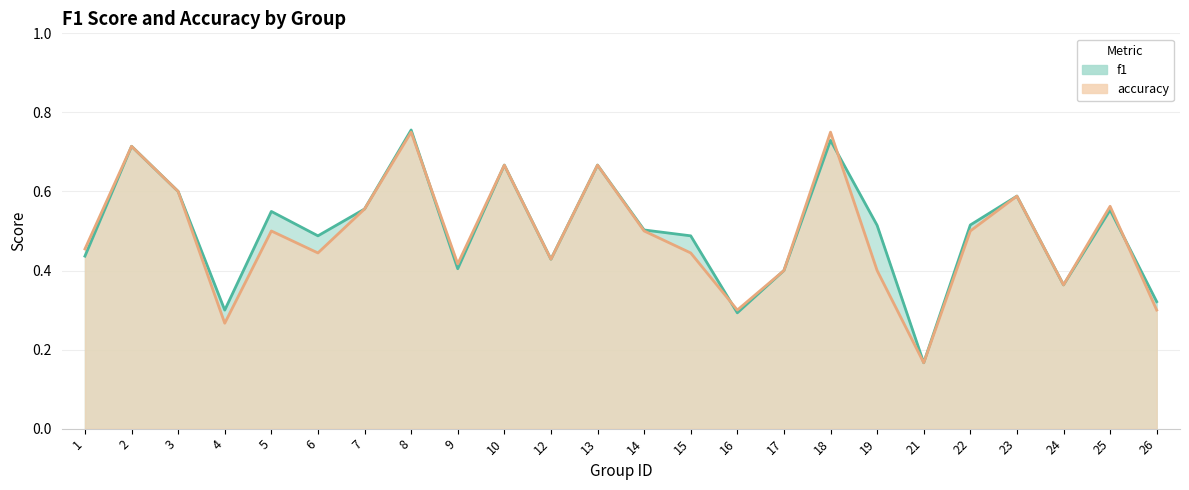

True or false: accuracy has more than 1 interior local peaks.

True